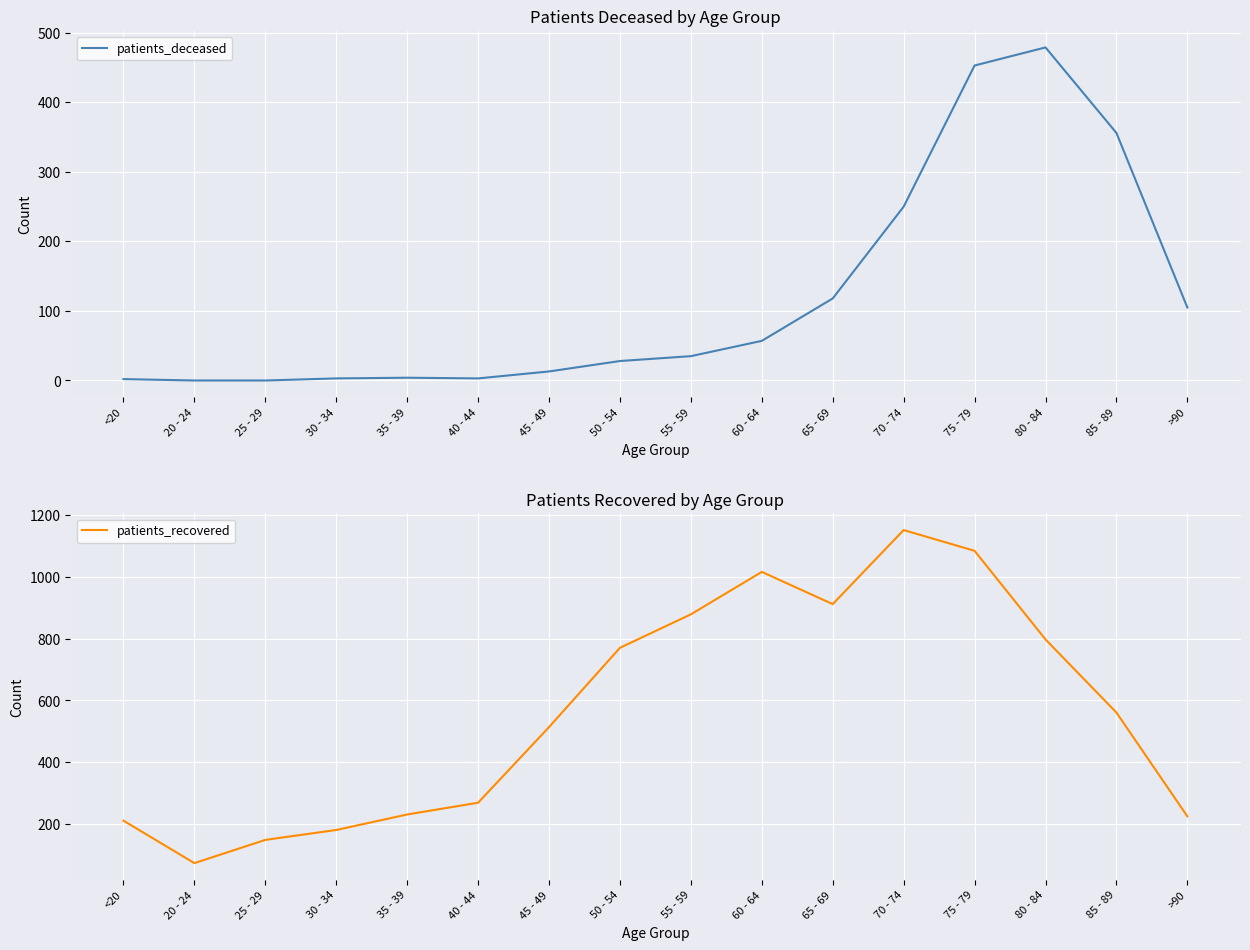

The patients_recovered series shows 75 at 20 - 24. True or false?

True